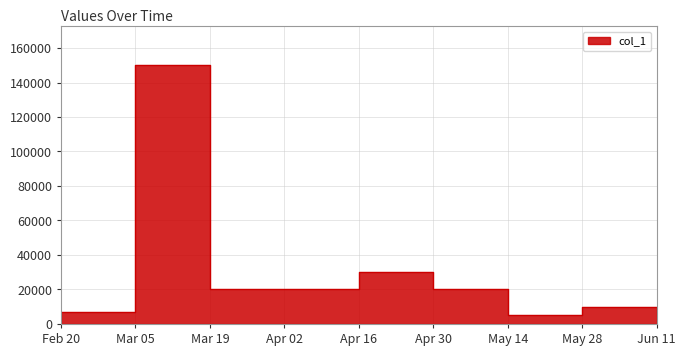

What is the average value?

29667